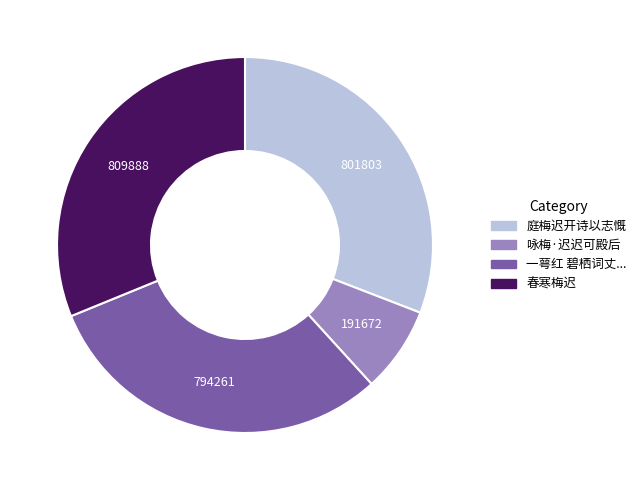

Does any single category account for the majority?

No